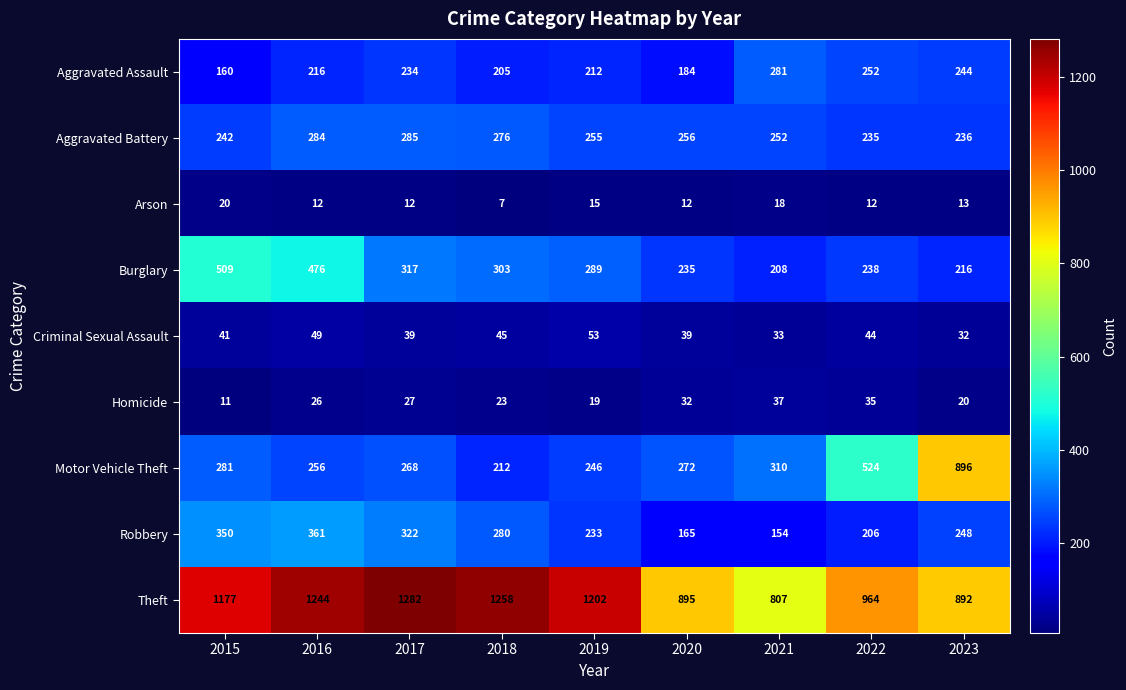

What is the average value of the Burglary series?

310